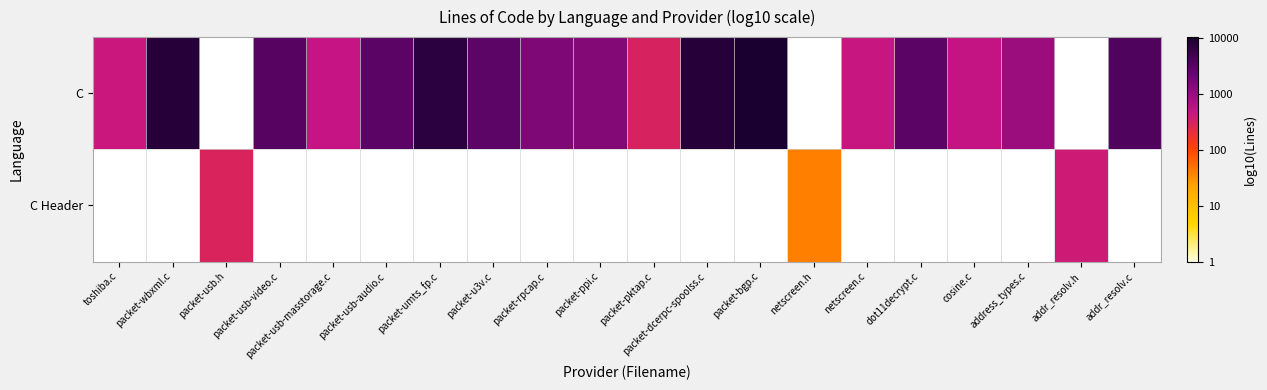

Between packet-wbxml.c and packet-bgp.c, which series saw the biggest shift?

C